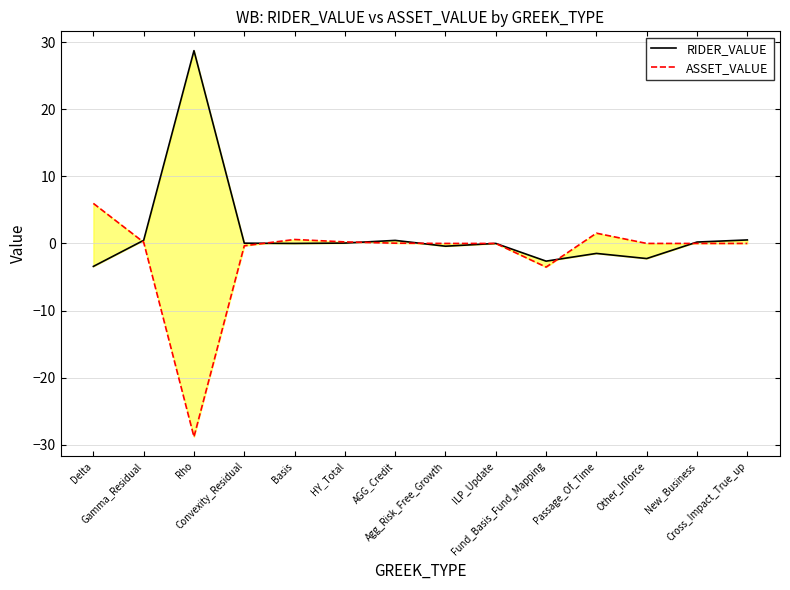

How many times do RIDER_VALUE and ASSET_VALUE cross each other?

6